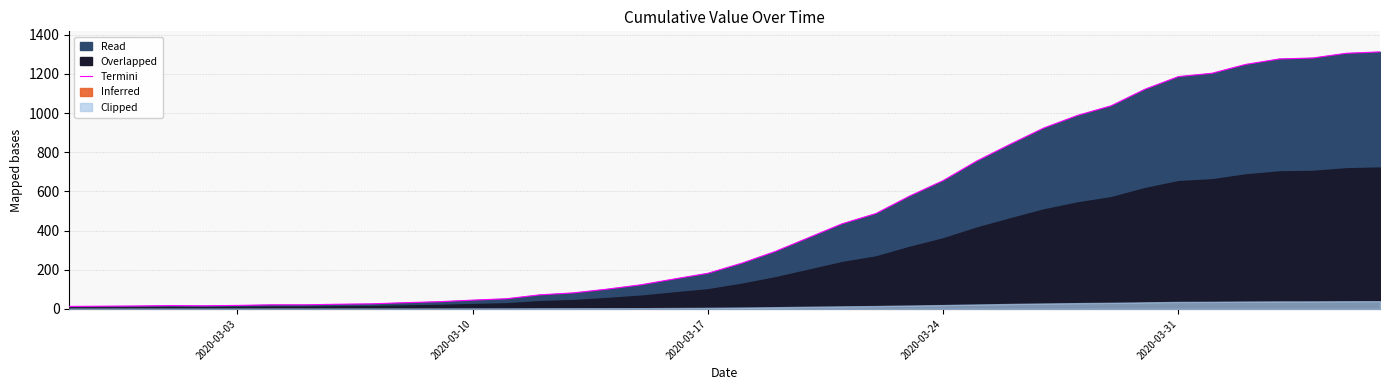

What is the highest value of the Termini series?

1312